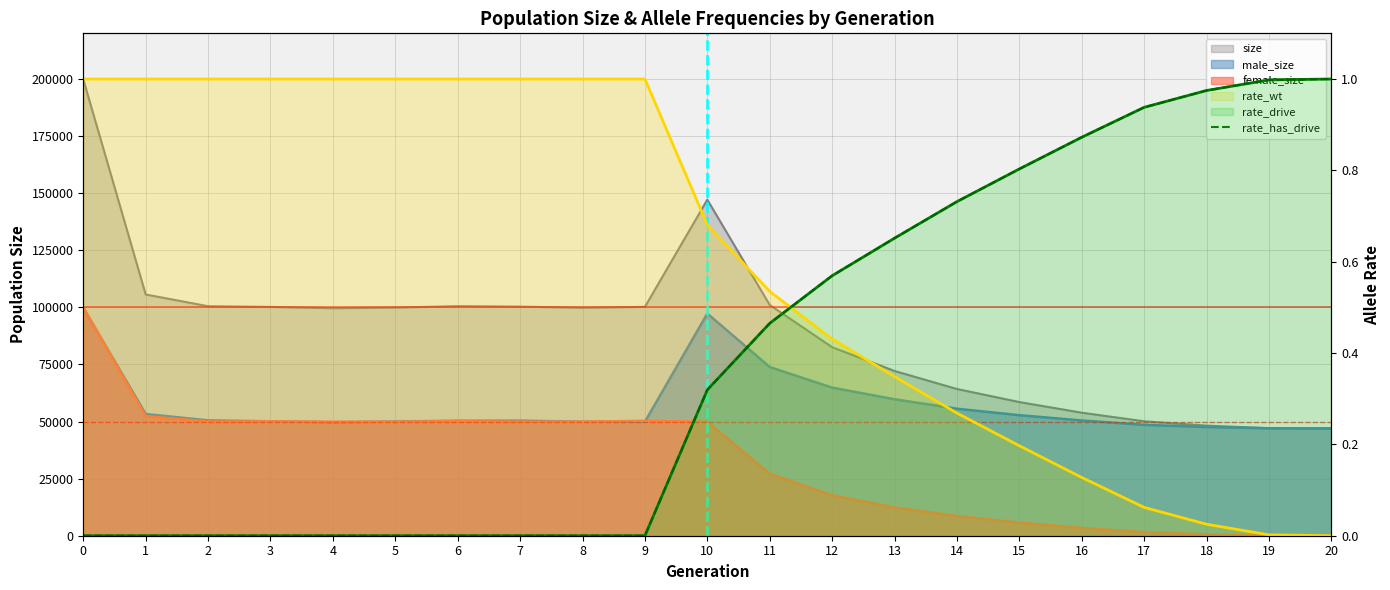

How many values are above zero?

11